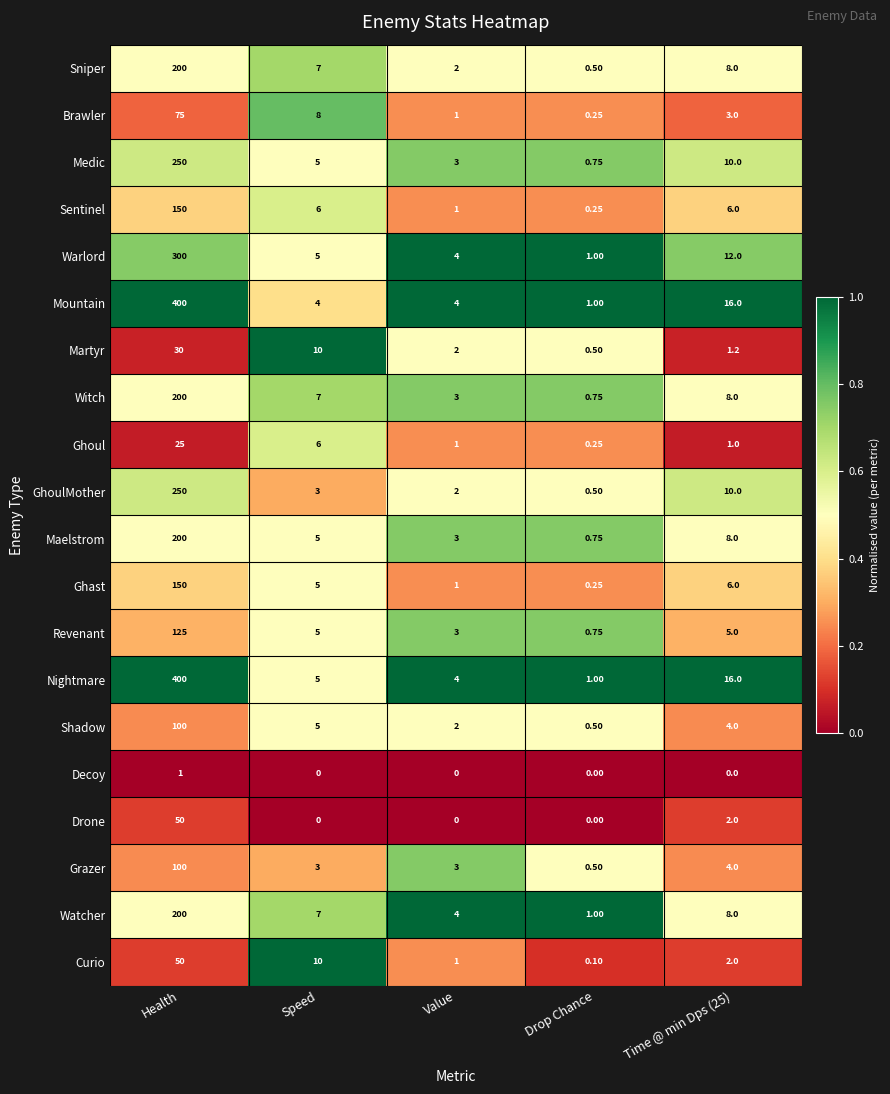

At which category is the sum across all series the highest?

Health